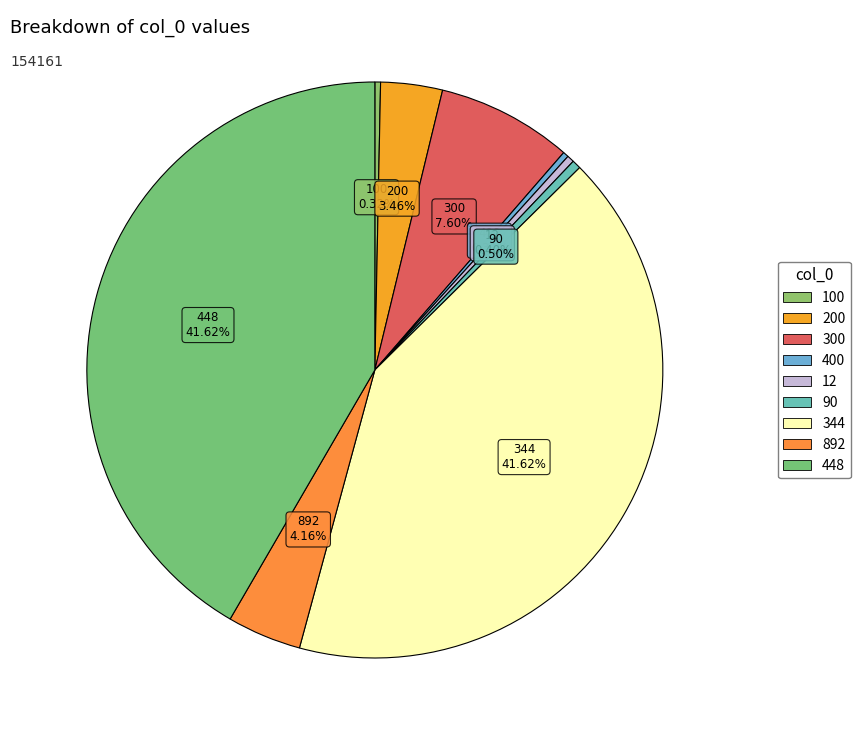

How many slices are in this pie chart?

9